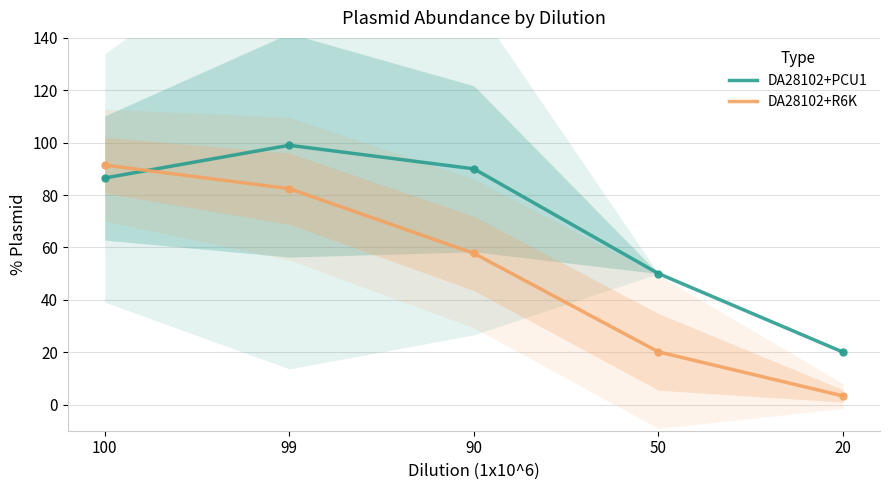

At how many categories does at least one series exceed 78?

3